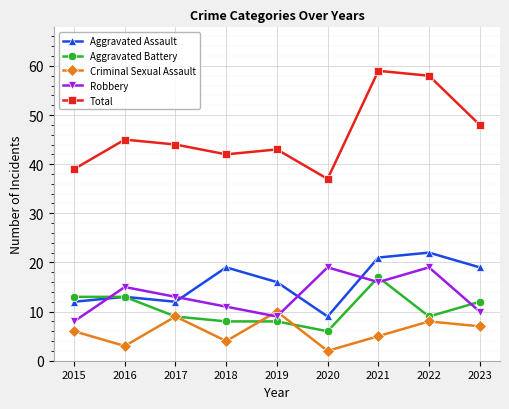

Reading left to right, extract all data points from this chart.

Aggravated Assault: 12	13	12	19	16	9	21	22	19
Aggravated Battery: 13	13	9	8	8	6	17	9	12
Criminal Sexual Assault: 6	3	9	4	10	2	5	8	7
Robbery: 8	15	13	11	9	19	16	19	10
Total: 39	45	44	42	43	37	59	58	48